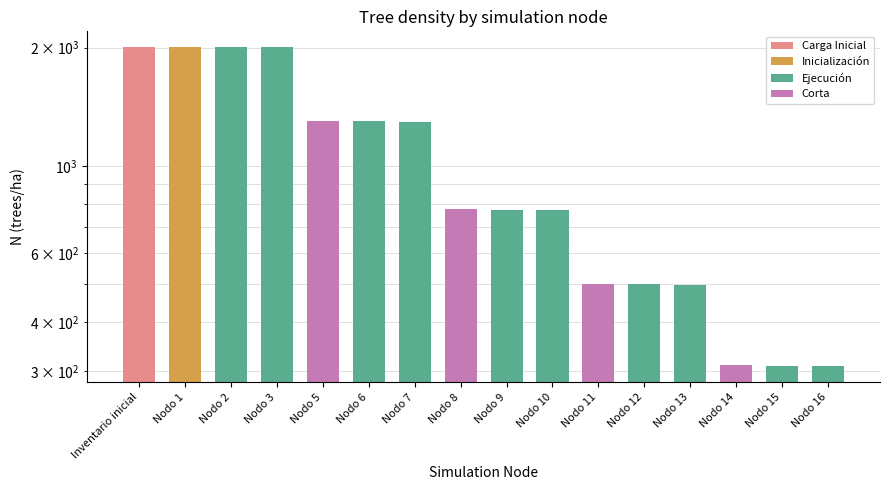

True or false: the data shows 158.2 at Nodo 12.

False